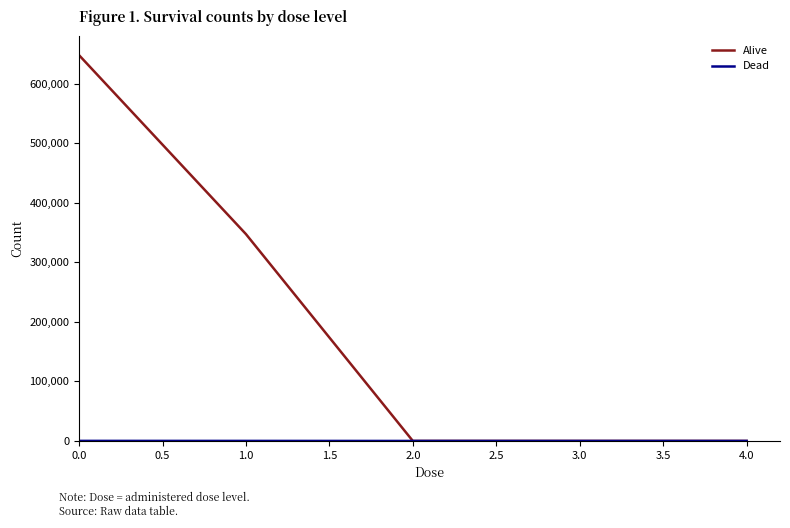

True or false: Alive has a value of -254321 at 2.0.

False